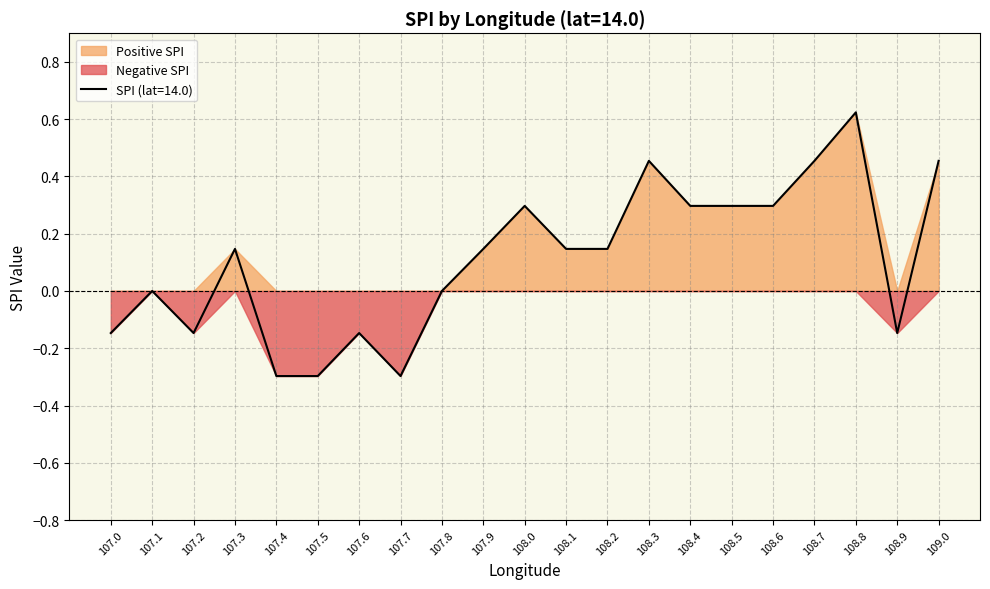

True or false: SPI (lat=14.0) has a value of 0.7 at 108.7.

False